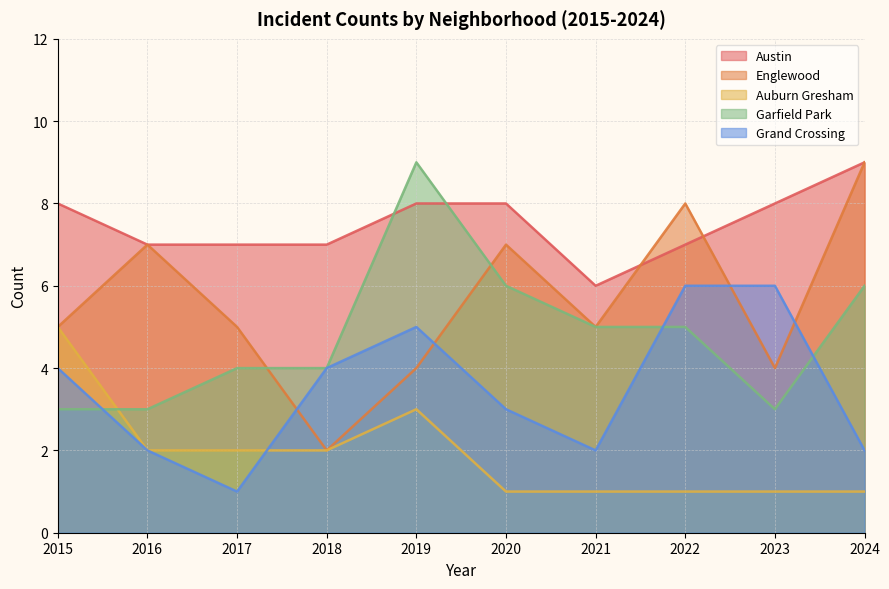

In Englewood, how many points are lower than both neighbors (excluding endpoints)?

3